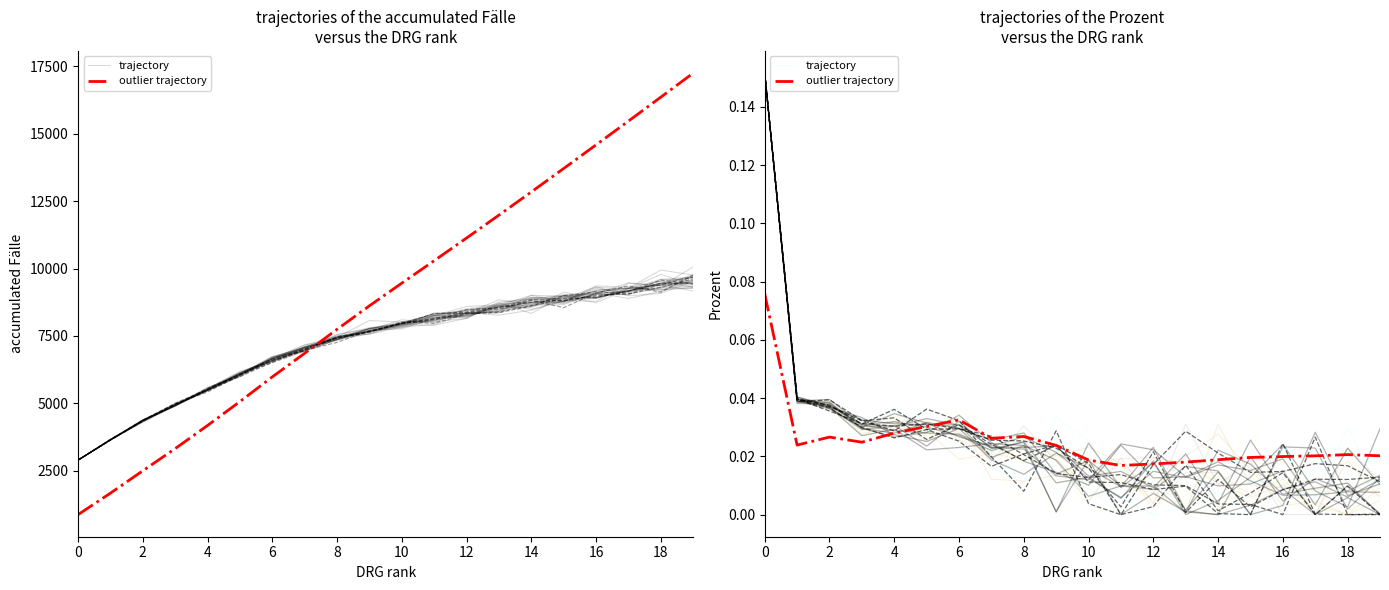

True or false: outlier trajectory and trajectory intersect in this chart.

True